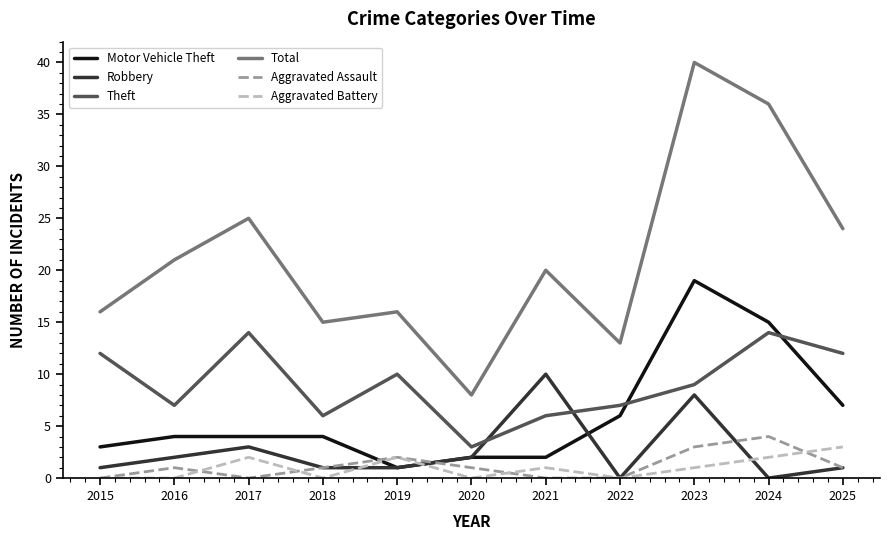

Reading left to right, extract all data points from this chart.

Motor Vehicle Theft: 3	4	4	4	1	2	2	6	19	15	7
Robbery: 1	2	3	1	1	2	10	0	8	0	1
Theft: 12	7	14	6	10	3	6	7	9	14	12
Total: 16	21	25	15	16	8	20	13	40	36	24
Aggravated Assault: 0	1	0	1	2	1	0	0	3	4	1
Aggravated Battery: 0	0	2	0	2	0	1	0	1	2	3